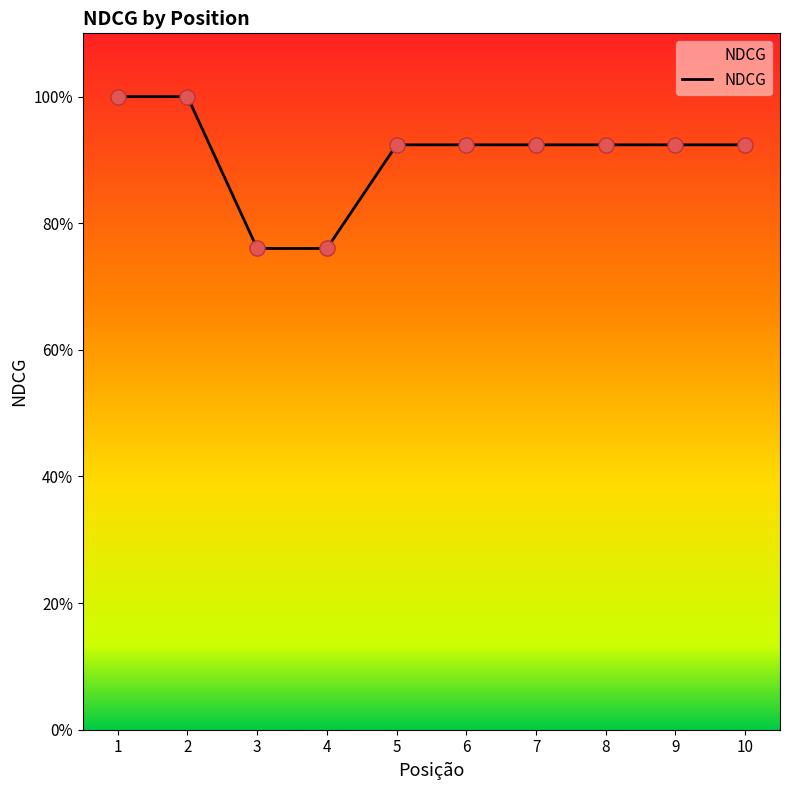

What is the change in value from 4 to 5?

+0.2